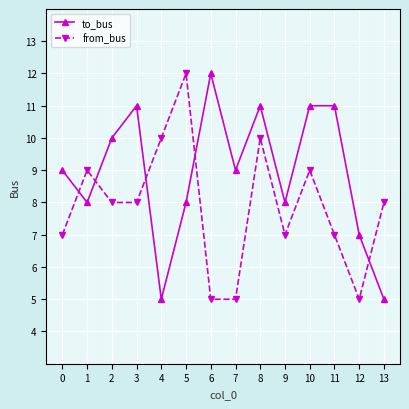

True or false: to_bus has a value of 9 at 7.

True